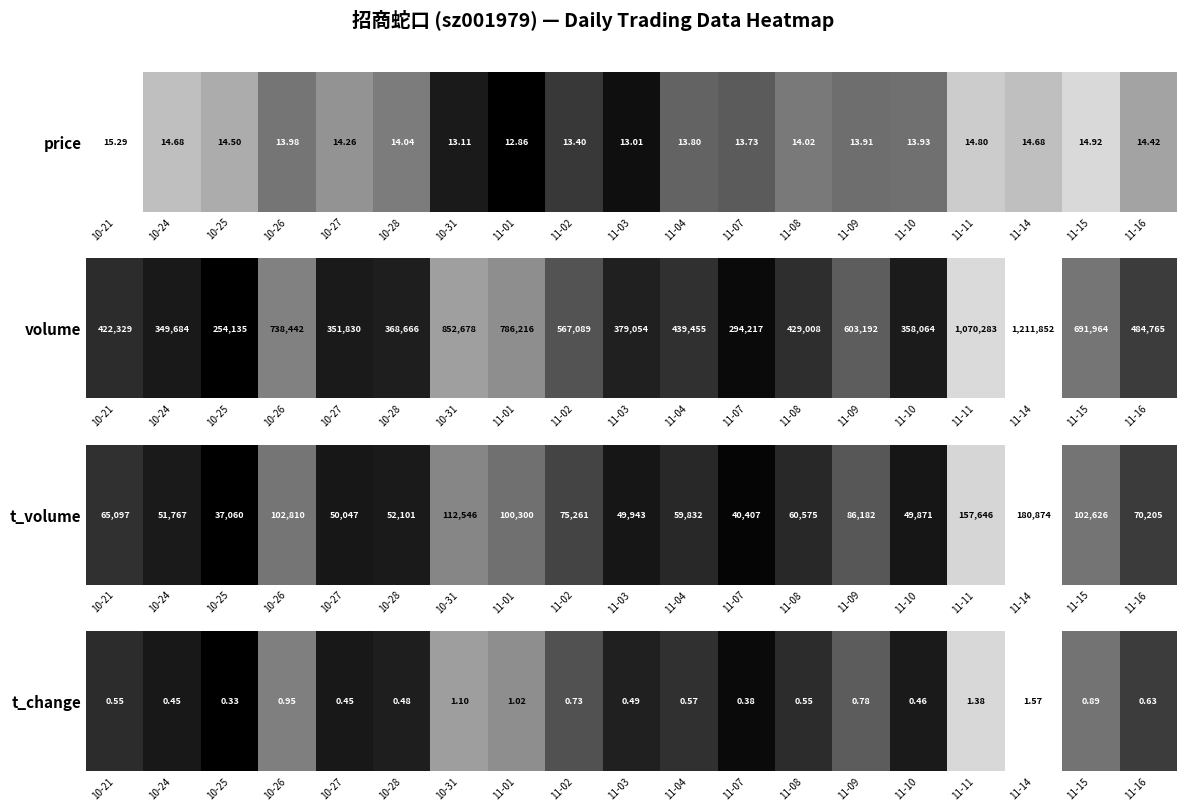

List the labels in order of value, smallest first.

10-25, 11-07, 10-24, 10-27, 11-10, 10-28, 11-03, 10-21, 11-08, 11-04, 11-16, 11-02, 11-09, 11-15, 10-26, 11-01, 10-31, 11-11, 11-14